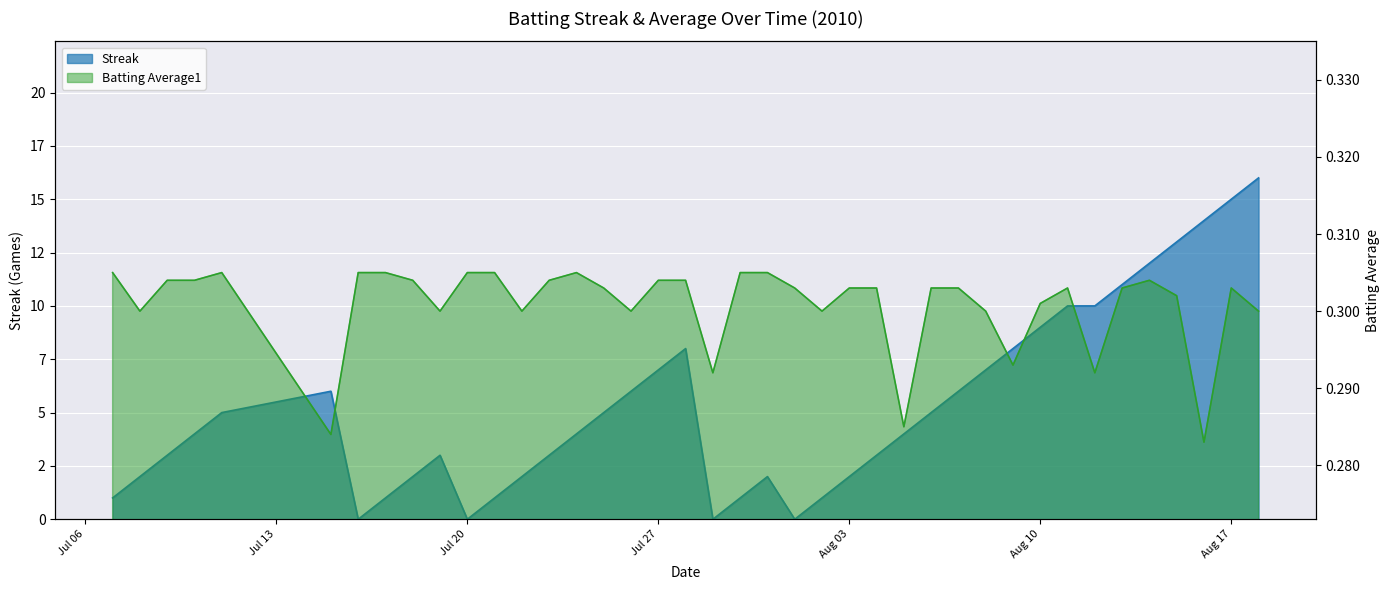

What are all the series names shown in the legend?

Streak, Batting Average1